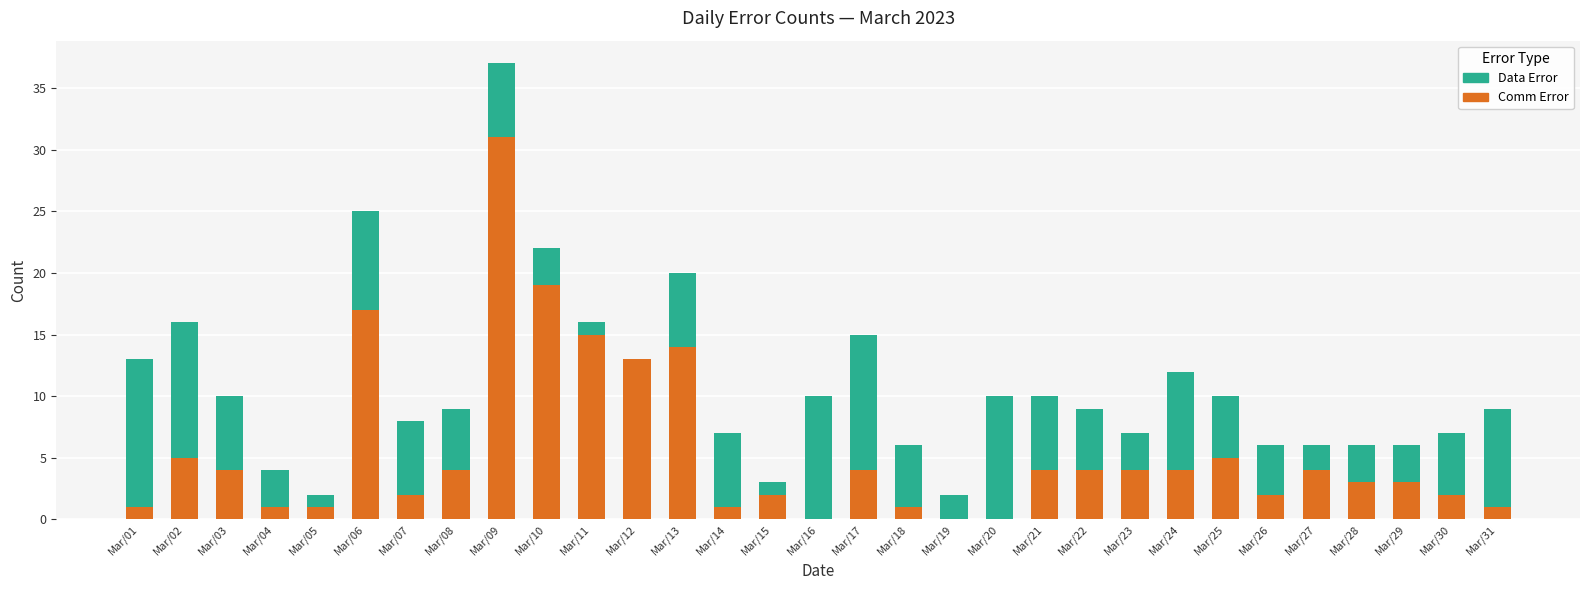

How many distinct data groups are displayed?

2